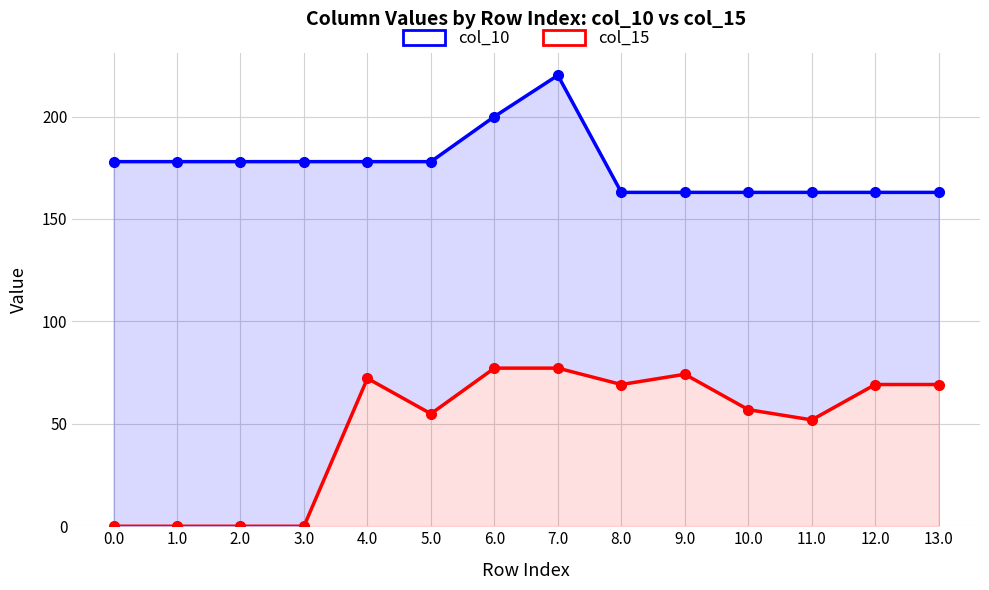

Is it true that col_10 equals 149.3 at 7.0?

False